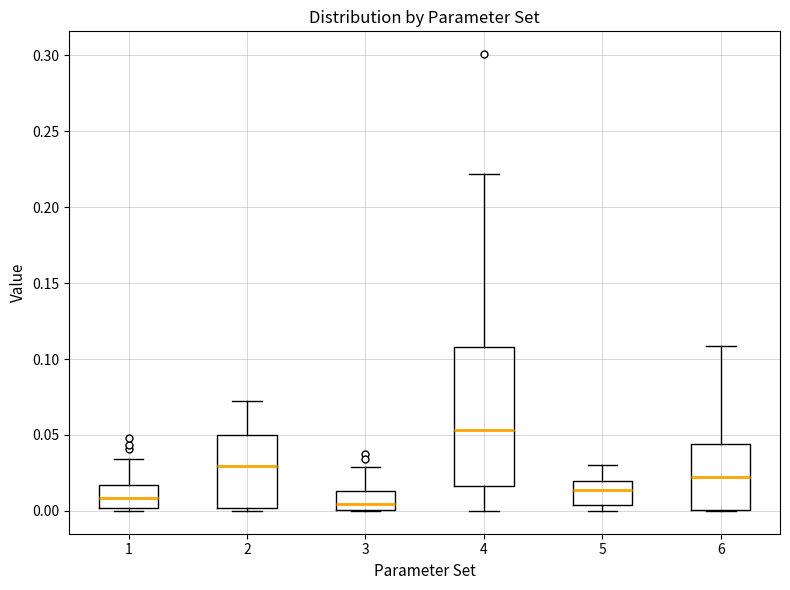

Reading left to right, read every box against the y-axis: the position of its median line, the range the box covers, and the ends of its whiskers. The values are not printed on the chart, so give them approximately, as read against the axis.

1: median 0.010, box 0.000 to 0.015, whiskers 0.000 (just below the box's lower edge) to 0.035
2: median 0.030, box 0.000 to 0.050, whiskers 0.000 (just below the box's lower edge) to 0.070
3: median 0.005, box 0.000 to 0.015, whiskers 0.000 to 0.030
4: median 0.055, box 0.015 to 0.110, whiskers 0.000 to 0.220
5: median 0.015, box 0.005 to 0.020, whiskers 0.000 to 0.030
6: median 0.020, box 0.000 to 0.045, whiskers 0.000 to 0.110